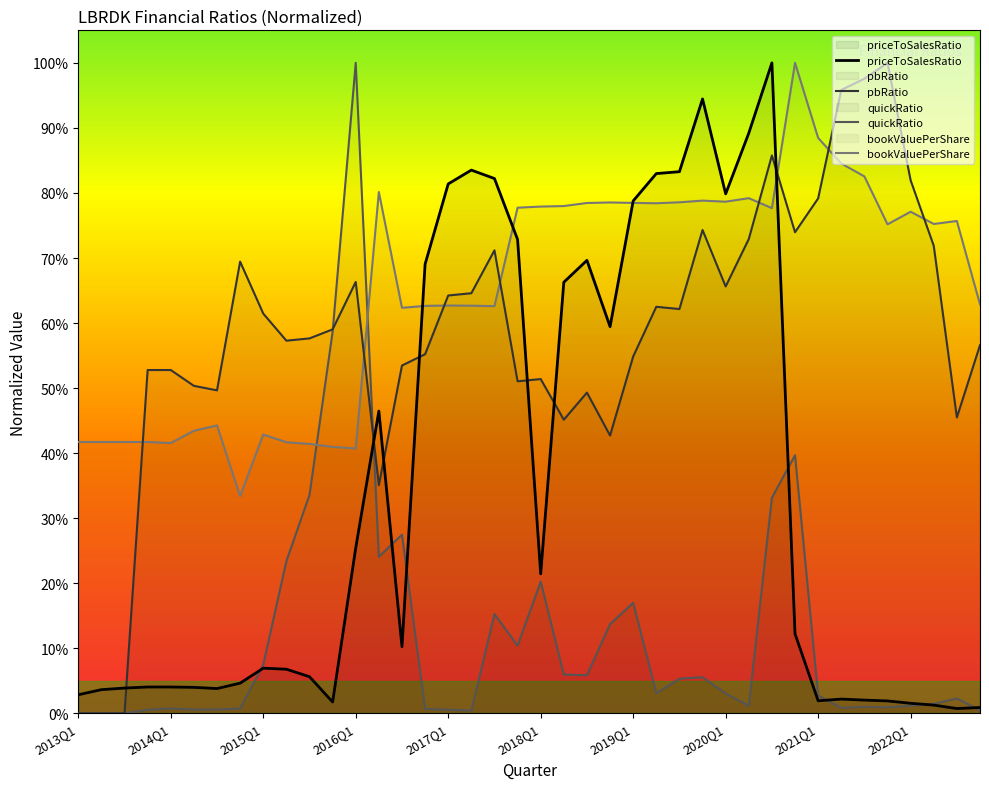

In pbRatio, how many points are lower than both neighbors (excluding endpoints)?

10